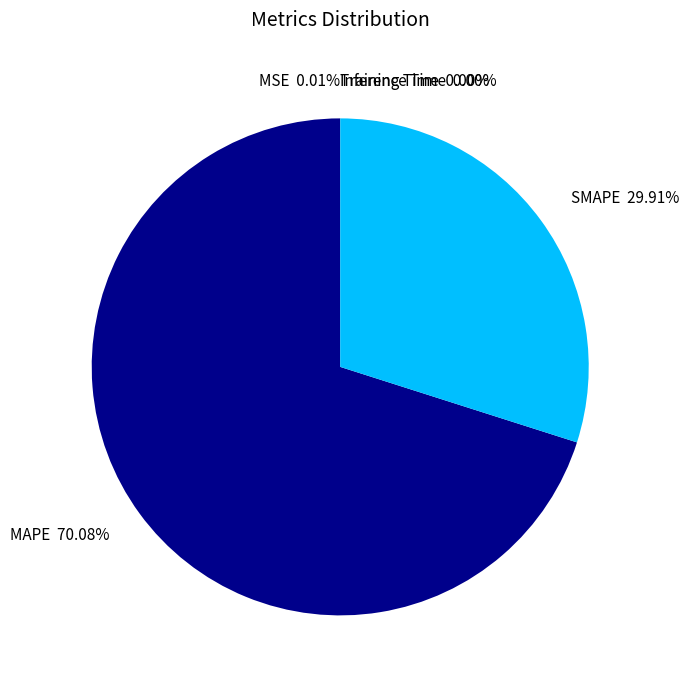

Is there a majority slice in this chart?

Yes